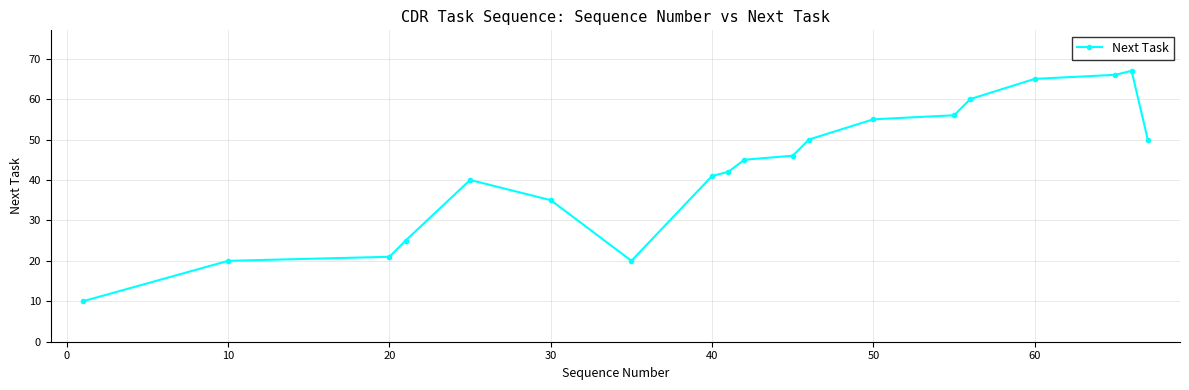

What is the average value?

43